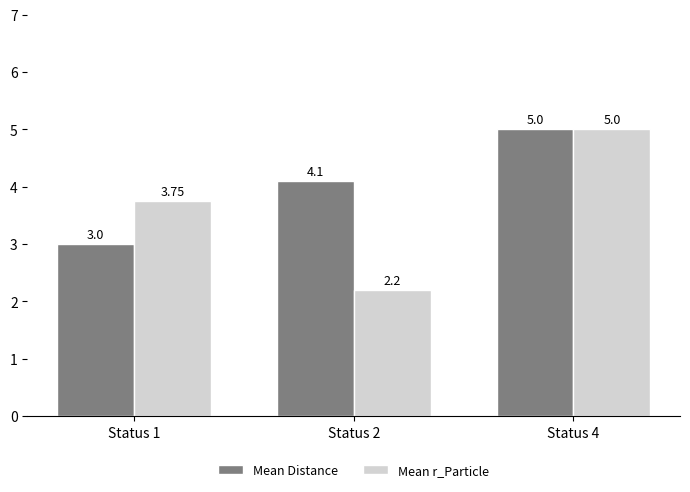

What is the value of the Mean r_Particle bar at the 2nd from the left?

2.2